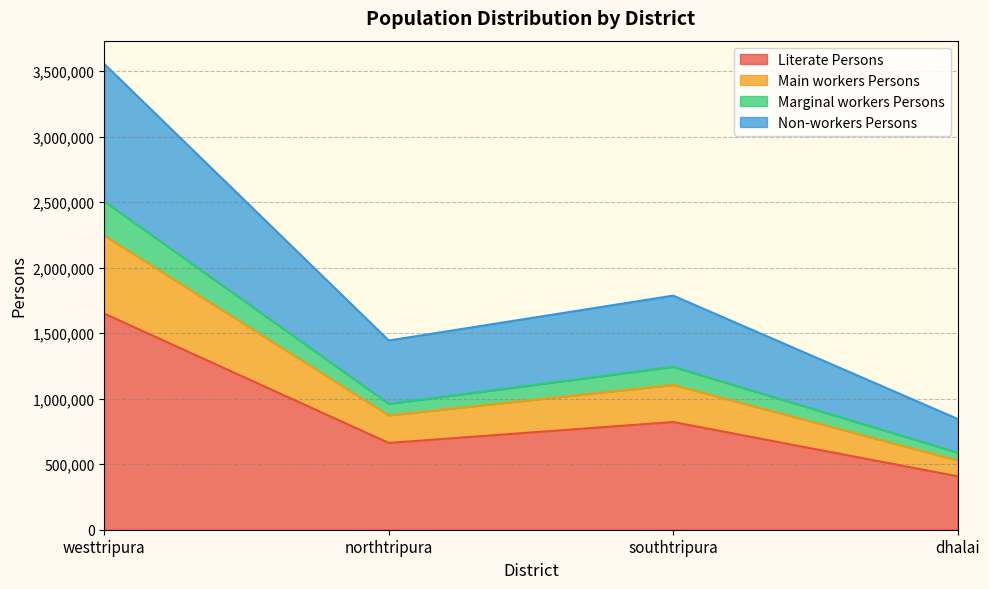

List the labels in order of Literate Persons value, smallest first.

dhalai, northtripura, southtripura, westtripura